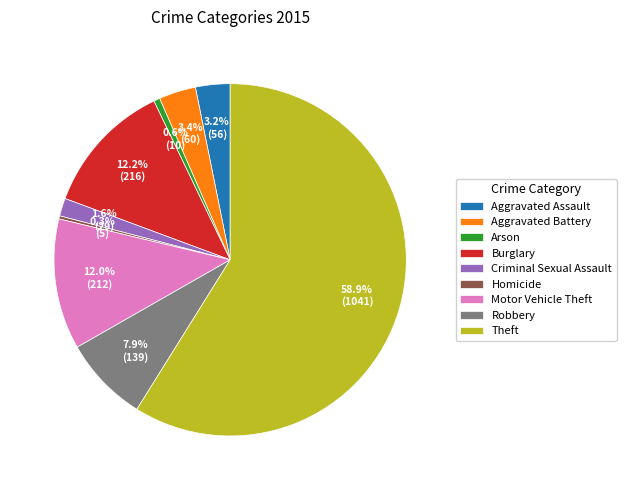

What is the largest slice in the pie chart?

Theft